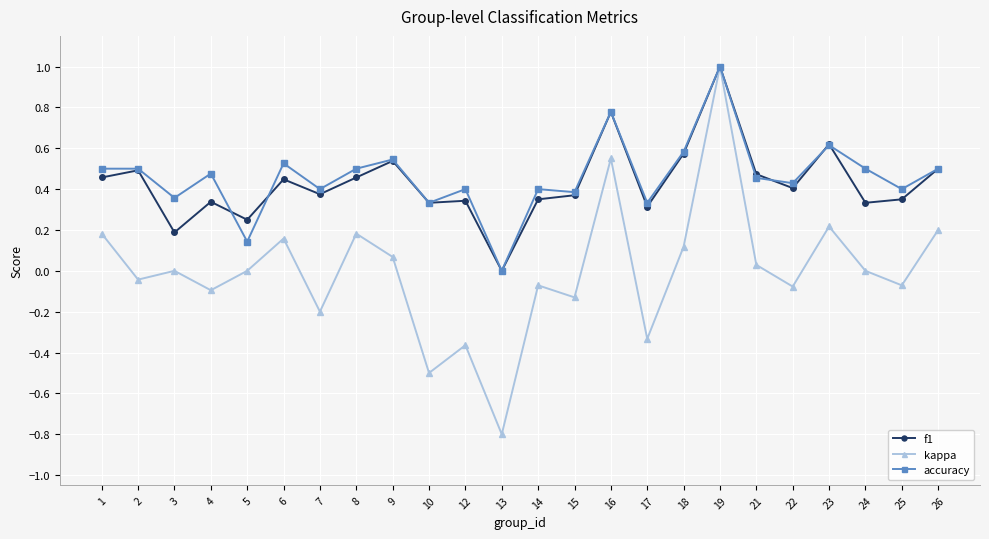

Is the value of kappa at 19 greater than the value of f1 at 2?

Yes